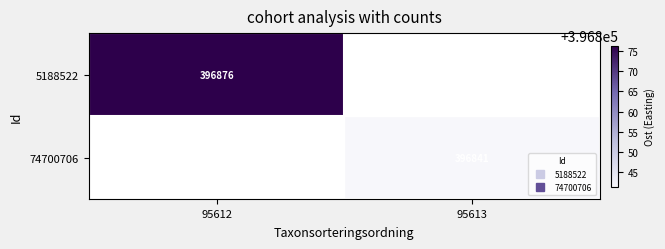

List the labels in order of 5188522 value, smallest first.

95612, 95613